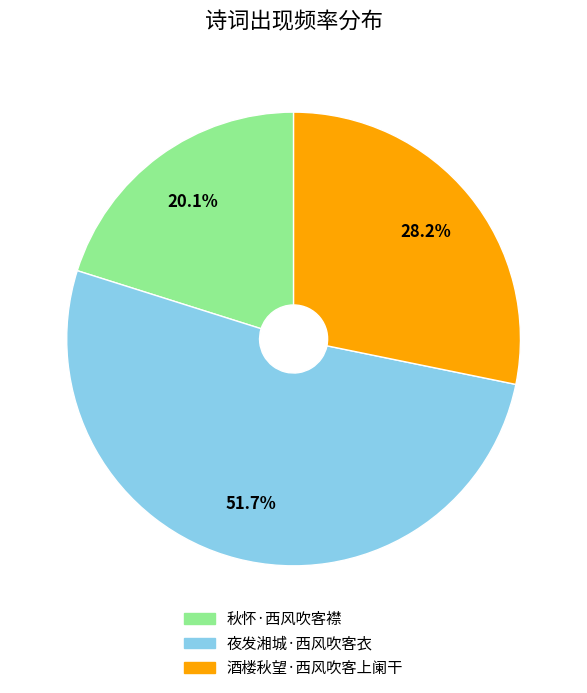

What is the ratio of the value at 酒楼秋望·西风吹客上阑干 to the value at 夜发湘城·西风吹客衣?

0.5